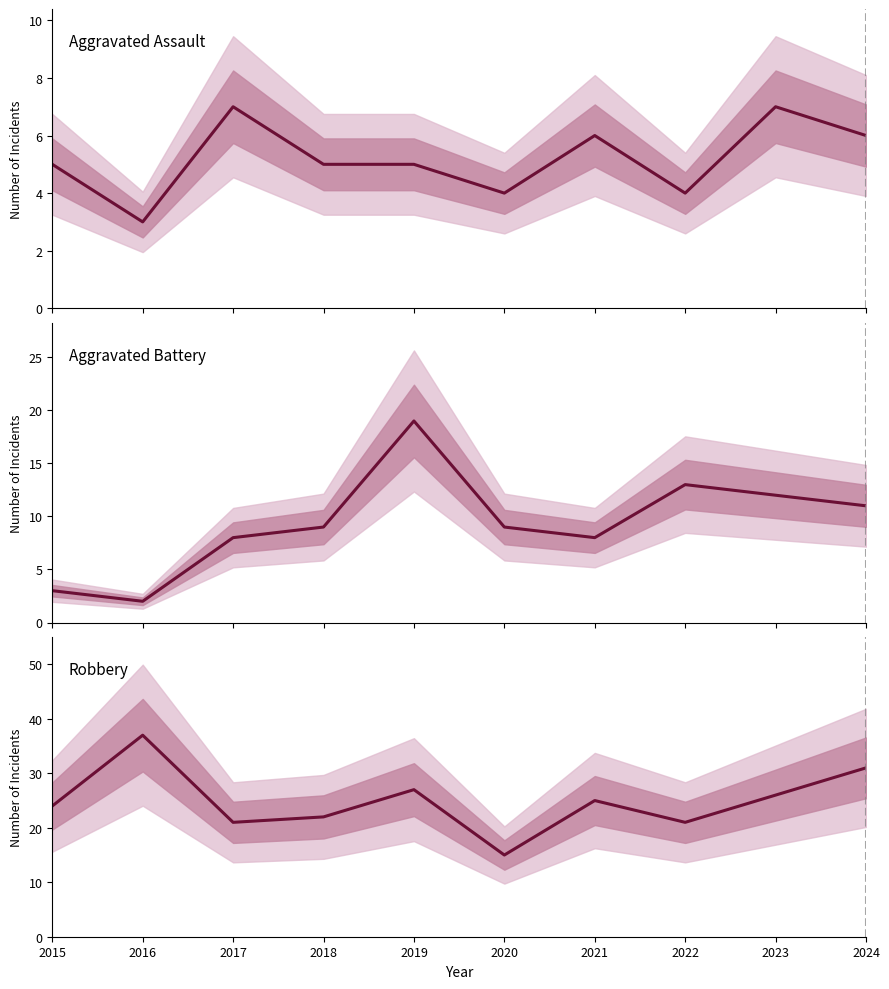

Reading left to right, list all the values displayed in this chart.

Aggravated Assault: 5	3	7	5	5	4	6	4	7	6
Aggravated Battery: 3	2	8	9	19	9	8	13	12	11
Robbery: 24	37	21	22	27	15	25	21	26	31